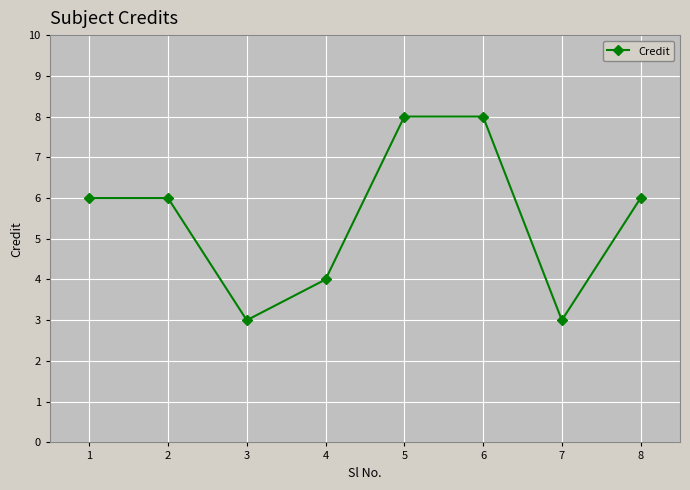

At which category does the data reach its first local valley?

3